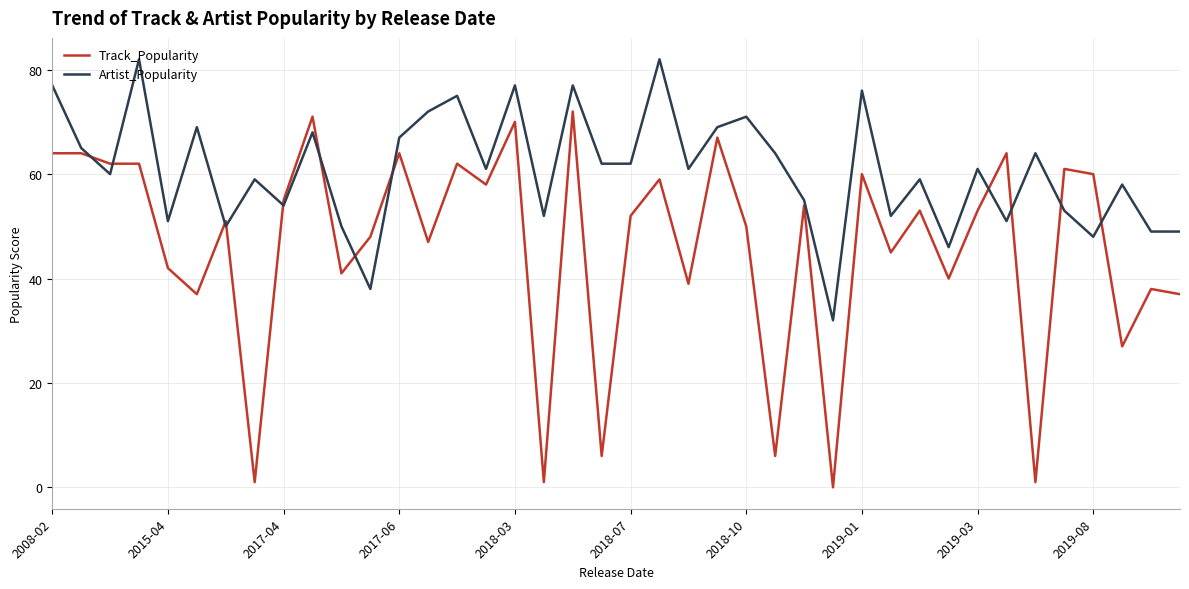

What is the difference between the maximum and minimum values in the Artist_Popularity series?

50